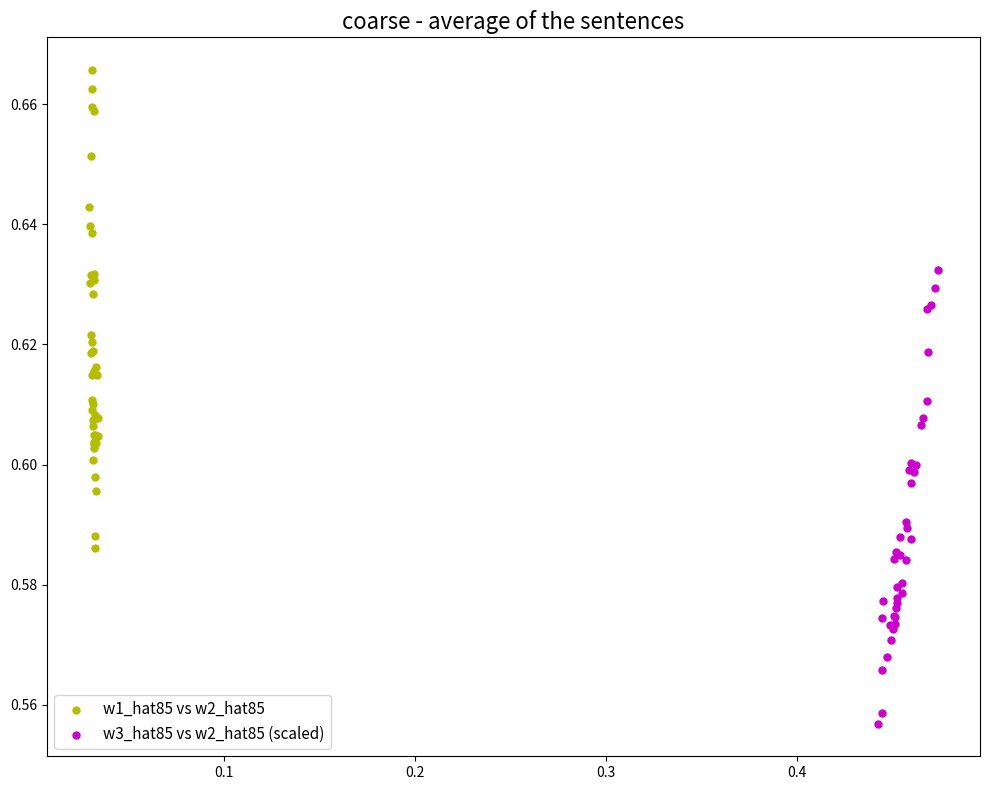

Which series contains the highest Y value?

w1_hat85 vs w2_hat85